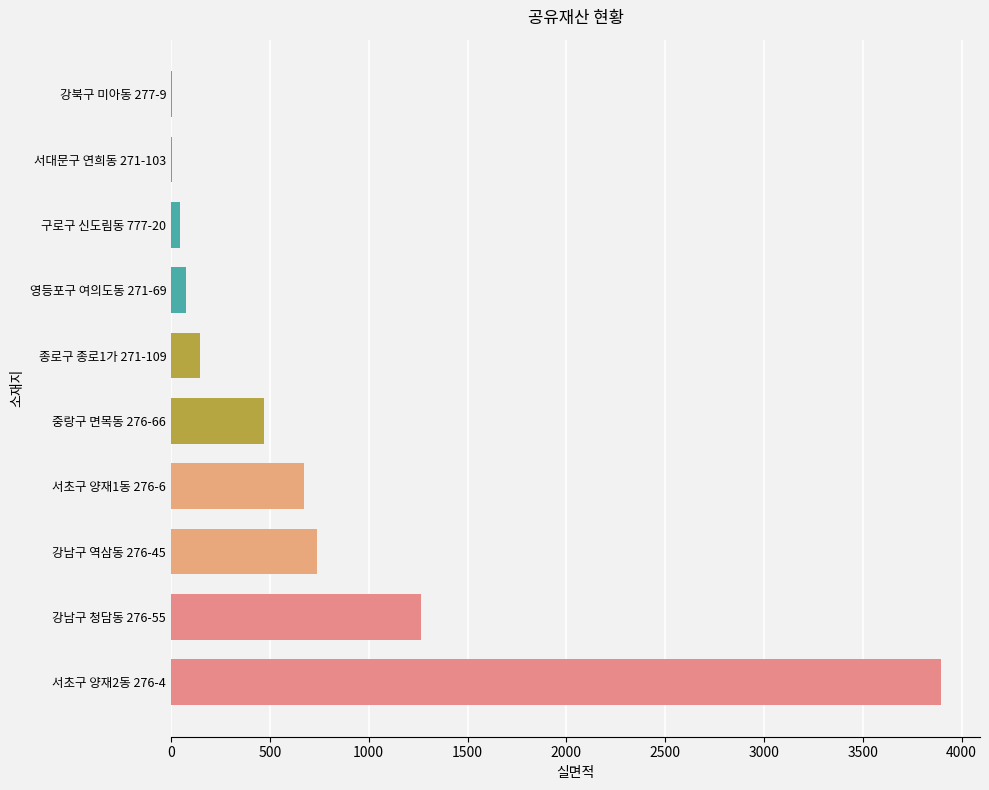

Reading bottom to top, transcribe all the data shown in this chart.

서초구 양재2동 276-4=3898	강남구 청담동 276-55=1267	강남구 역삼동 276-45=736	서초구 양재1동 276-6=675	중랑구 면목동 276-66=470	종로구 종로1가 271-109=145	영등포구 여의도동 271-69=74	구로구 신도림동 777-20=43	서대문구 연희동 271-103=4	강북구 미아동 277-9=4